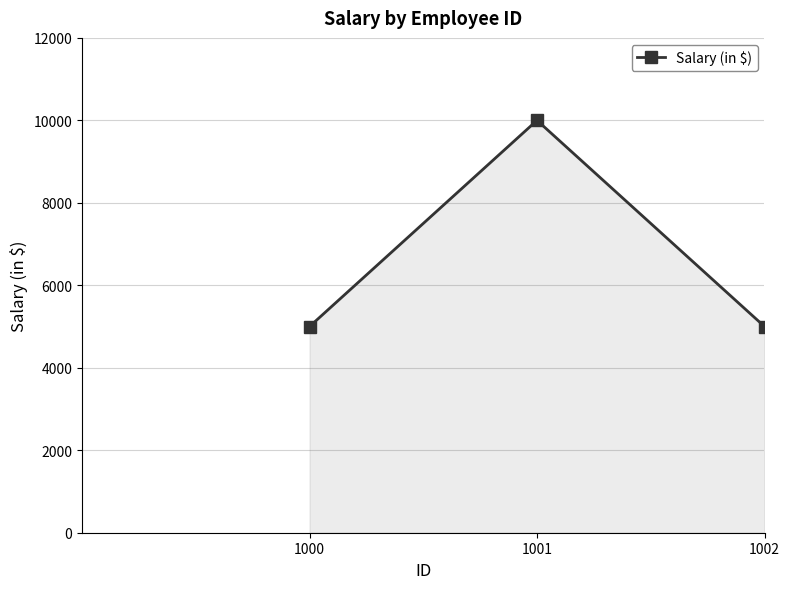

What is the greatest value displayed?

10000